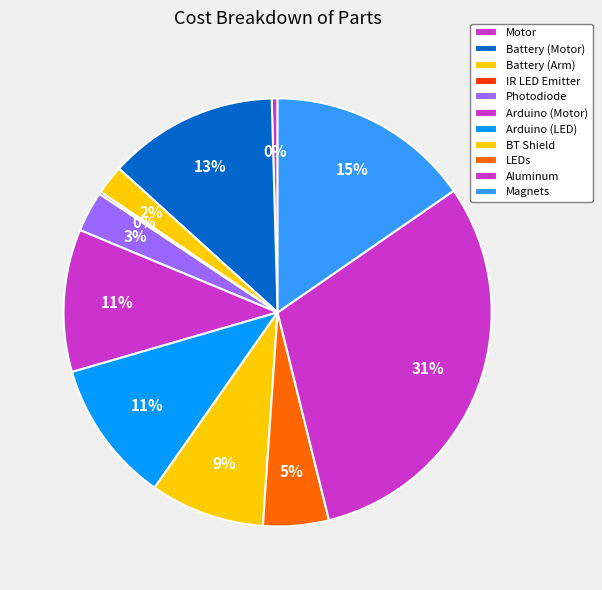

True or false: Photodiode accounts for 3% of the total.

True